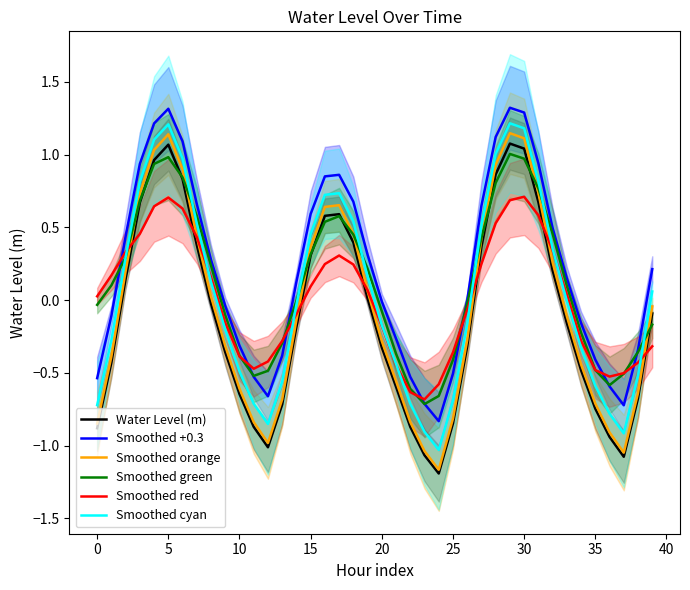

What is the difference between the second highest and minimum values in the Water Level (m) series?

2.3